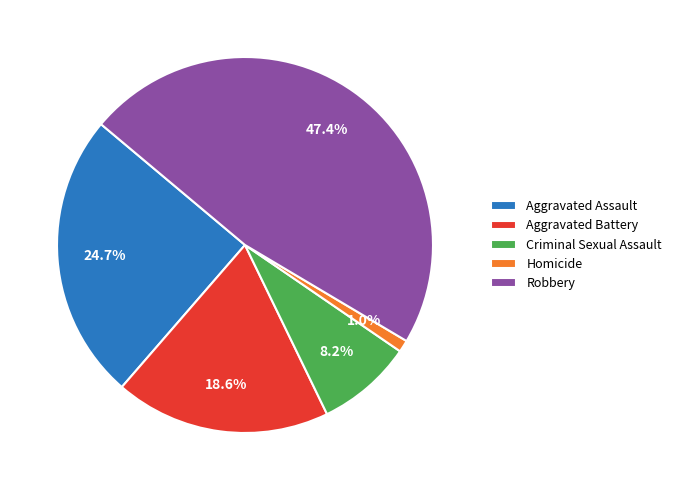

To the nearest percent, what is the average slice percentage?

20%